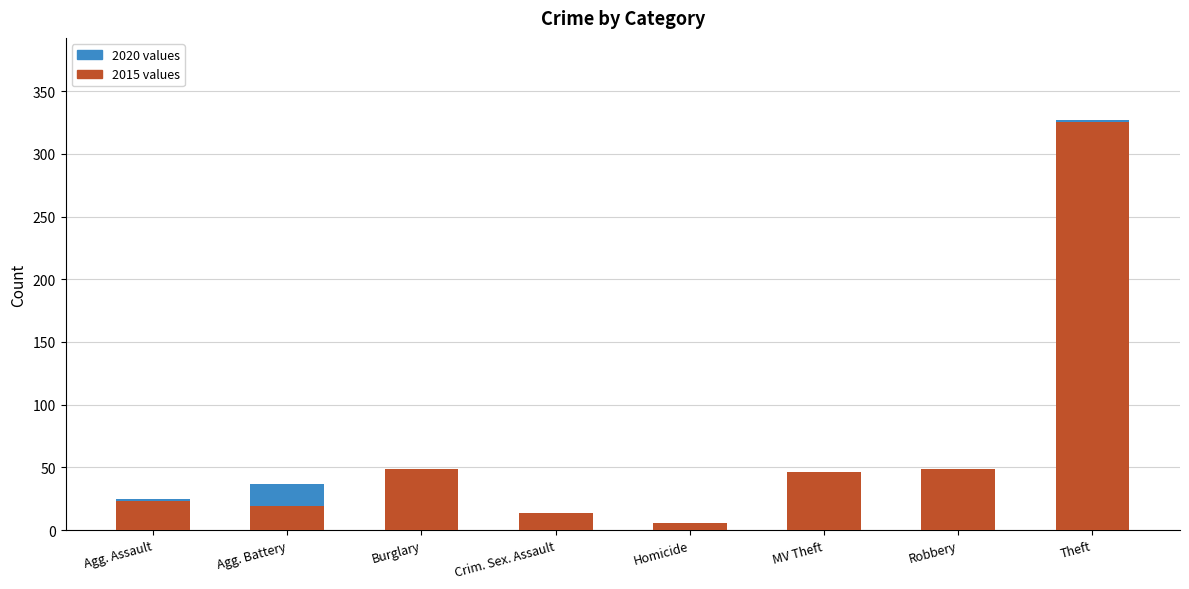

What is the sum of all 2015 values values?

531